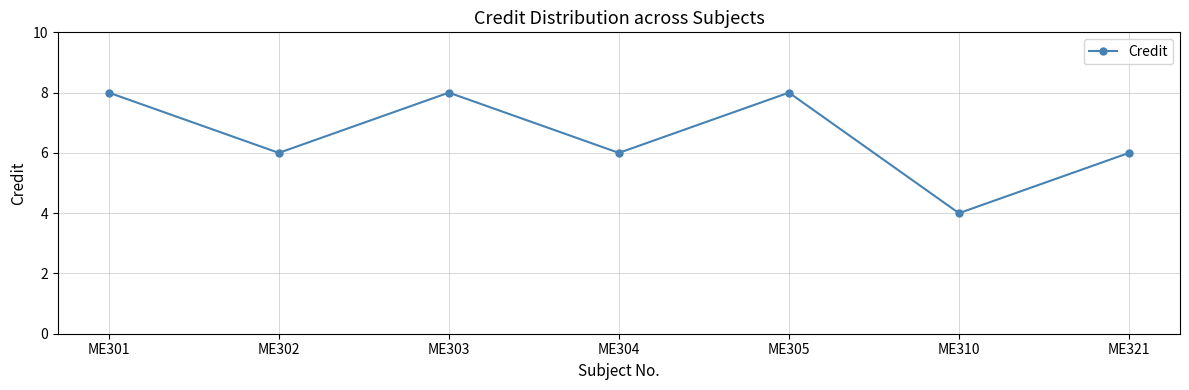

How many lines are shown in the chart?

1